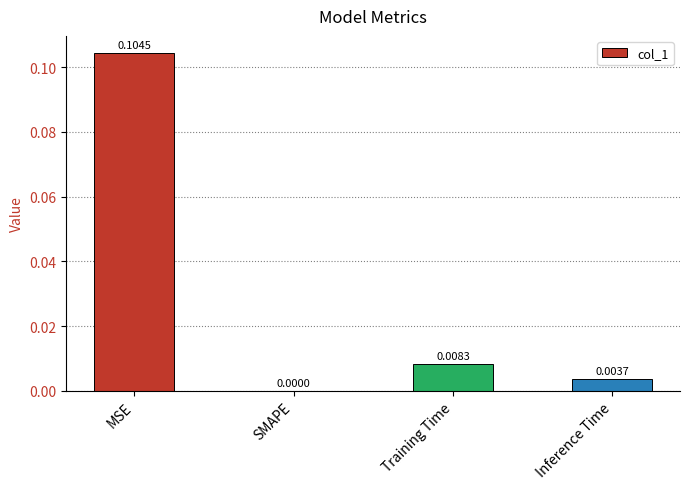

Is it true that the value at Training Time is 0.0?

True